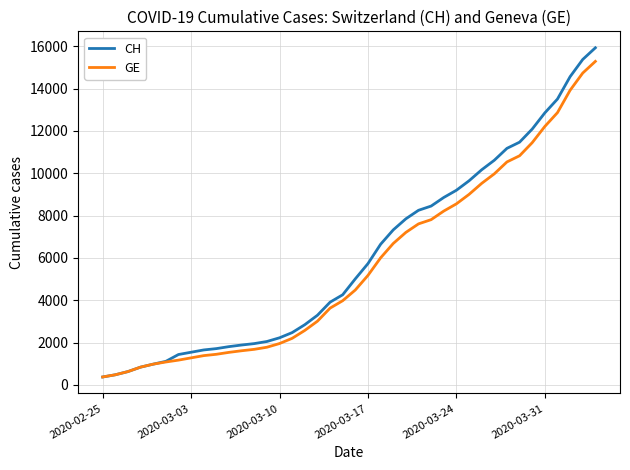

What is the smallest value displayed?

375